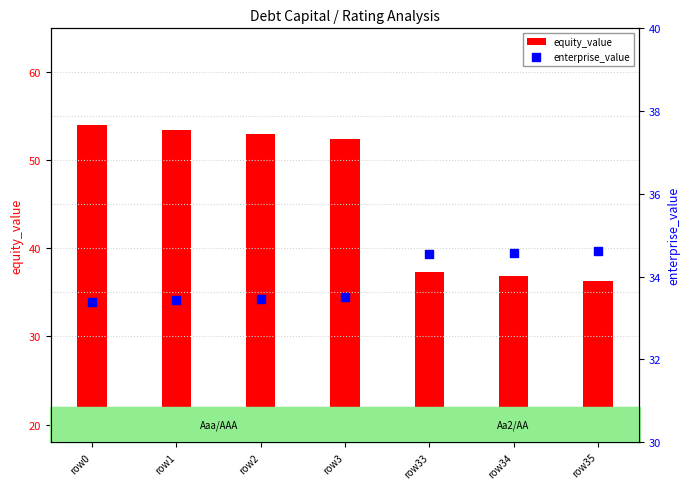

What is the total value across all series at row35?

70.9